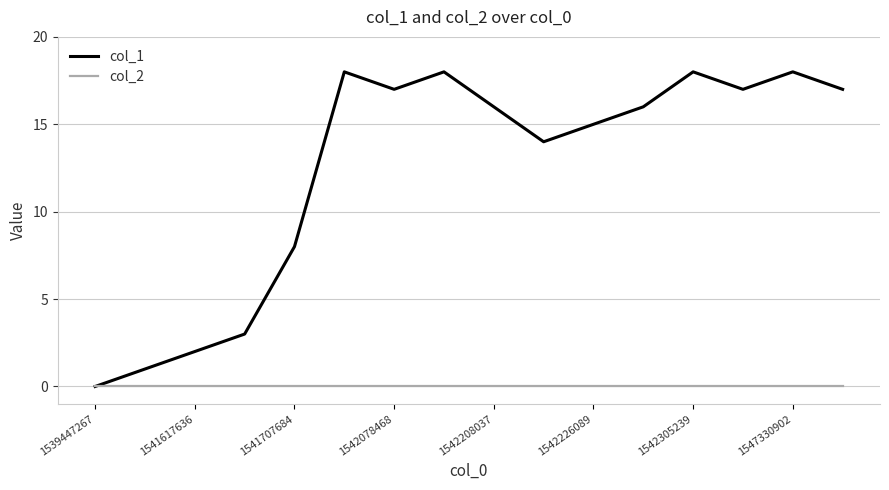

Which series has the largest range (max minus min)?

col_1